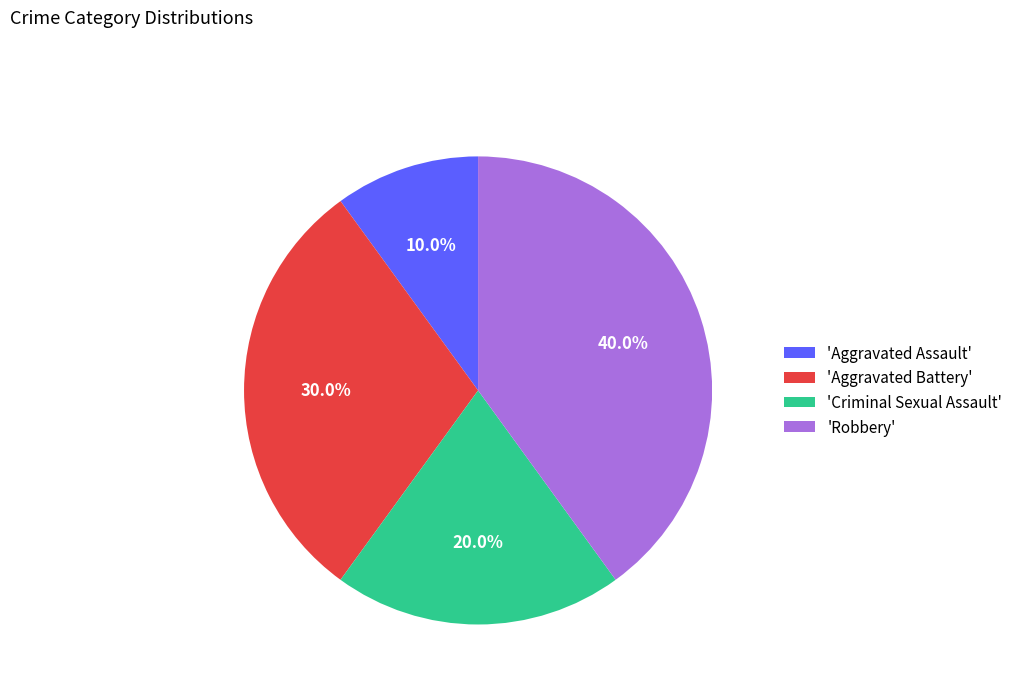

What is the total percentage of 'Aggravated Assault' and 'Aggravated Battery'?

40.0%